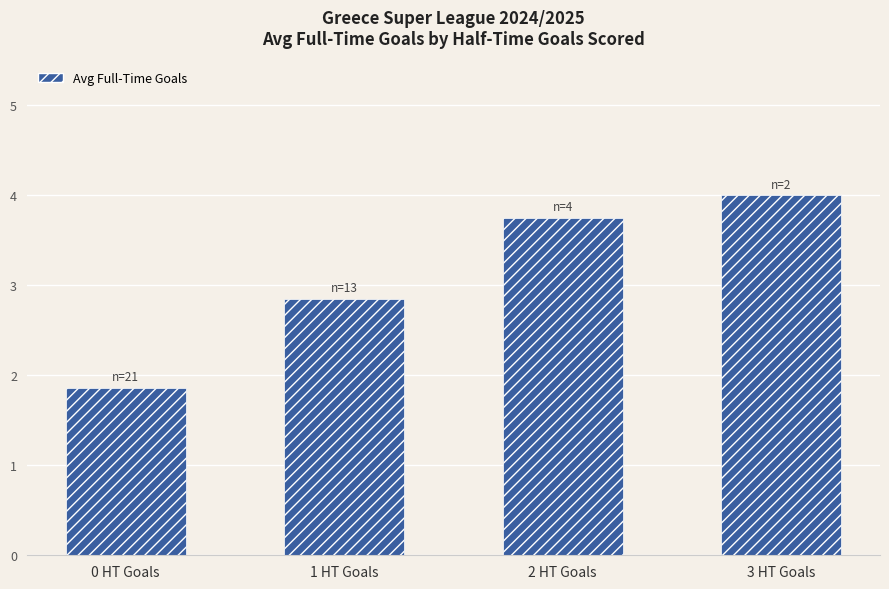

How many bars are there in total?

4